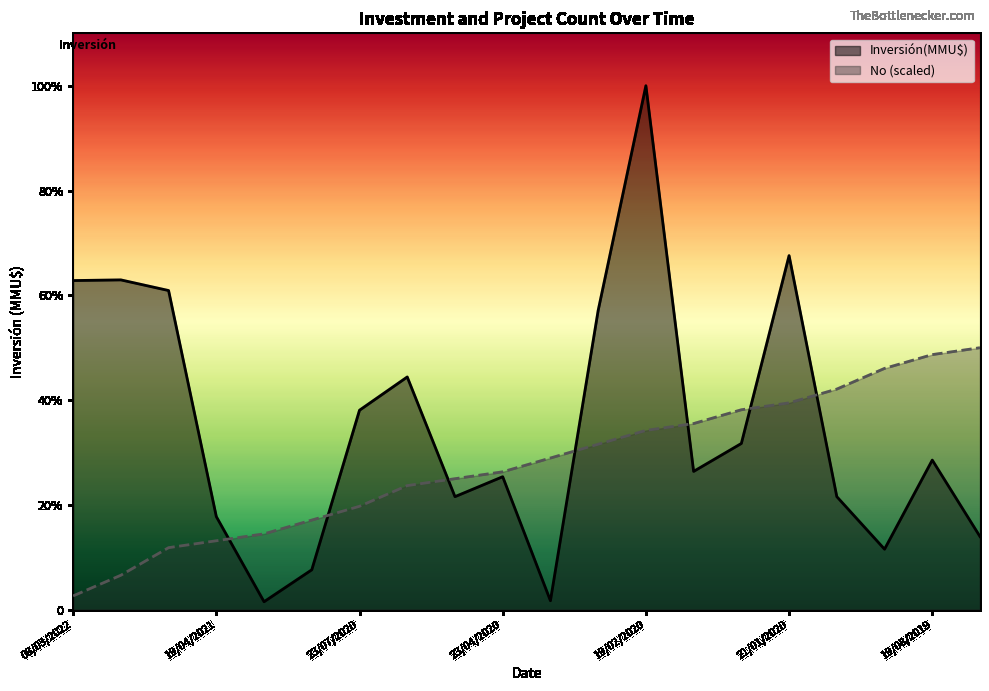

Is it true that No equals 128232.2 at 23/03/2020?

False